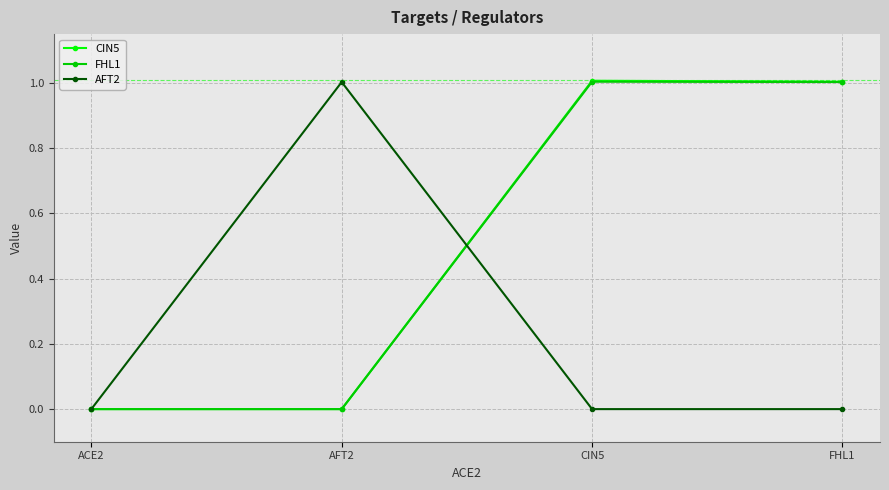

What is the difference between the maximum and second lowest values in the FHL1 series?

1.0